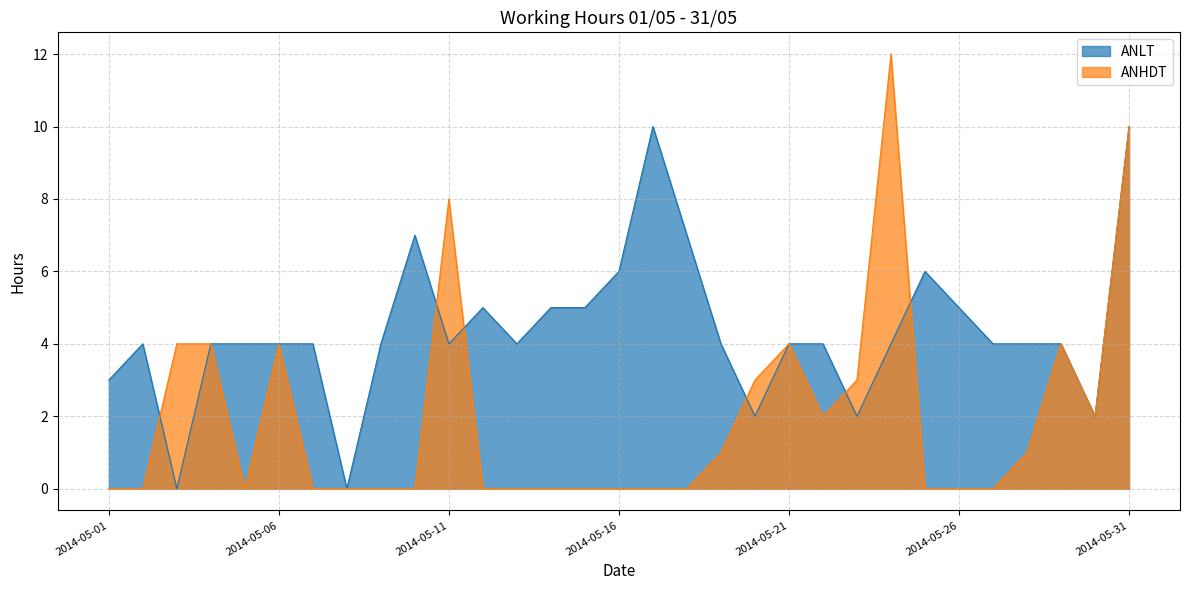

True or false: ANHDT and ANLT cross at least once.

True